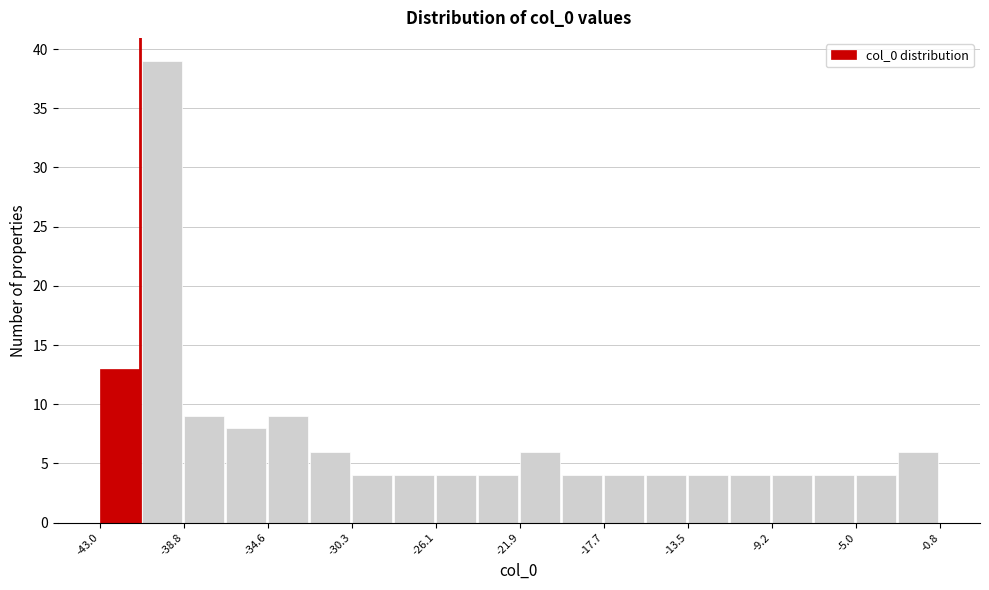

Over which range of the x-axis is the bar tallest?

-41.0 to -39.0